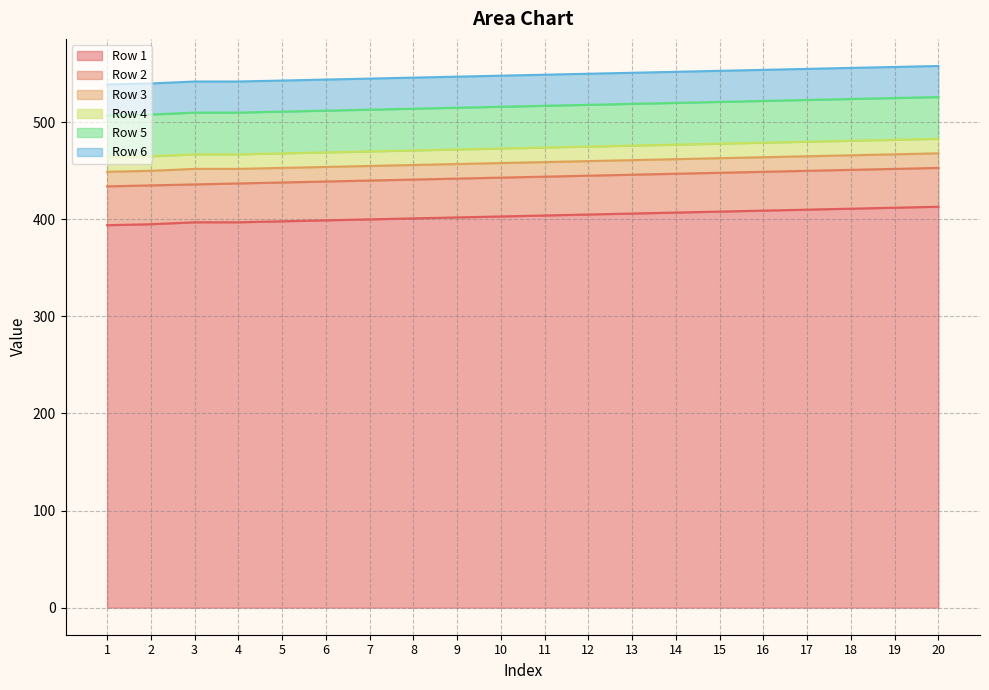

What is the difference between the second highest and second lowest values in the Row 3 series?

17